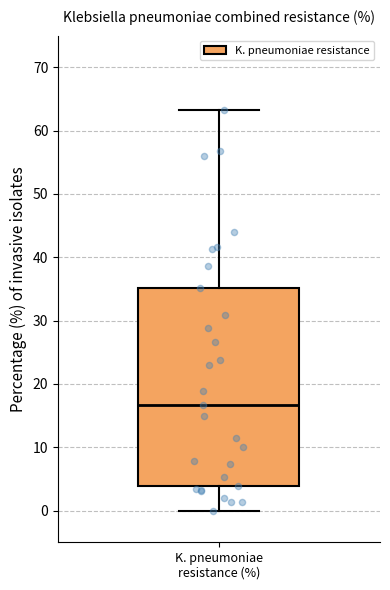

Transcribe this box plot: give where the median line is, the range the box spans, and where the two whiskers end, as read against the y-axis. The values are not printed on the chart, so give them approximately, as read against the axis.

median 17, box 4 to 35, whiskers 0 to 63